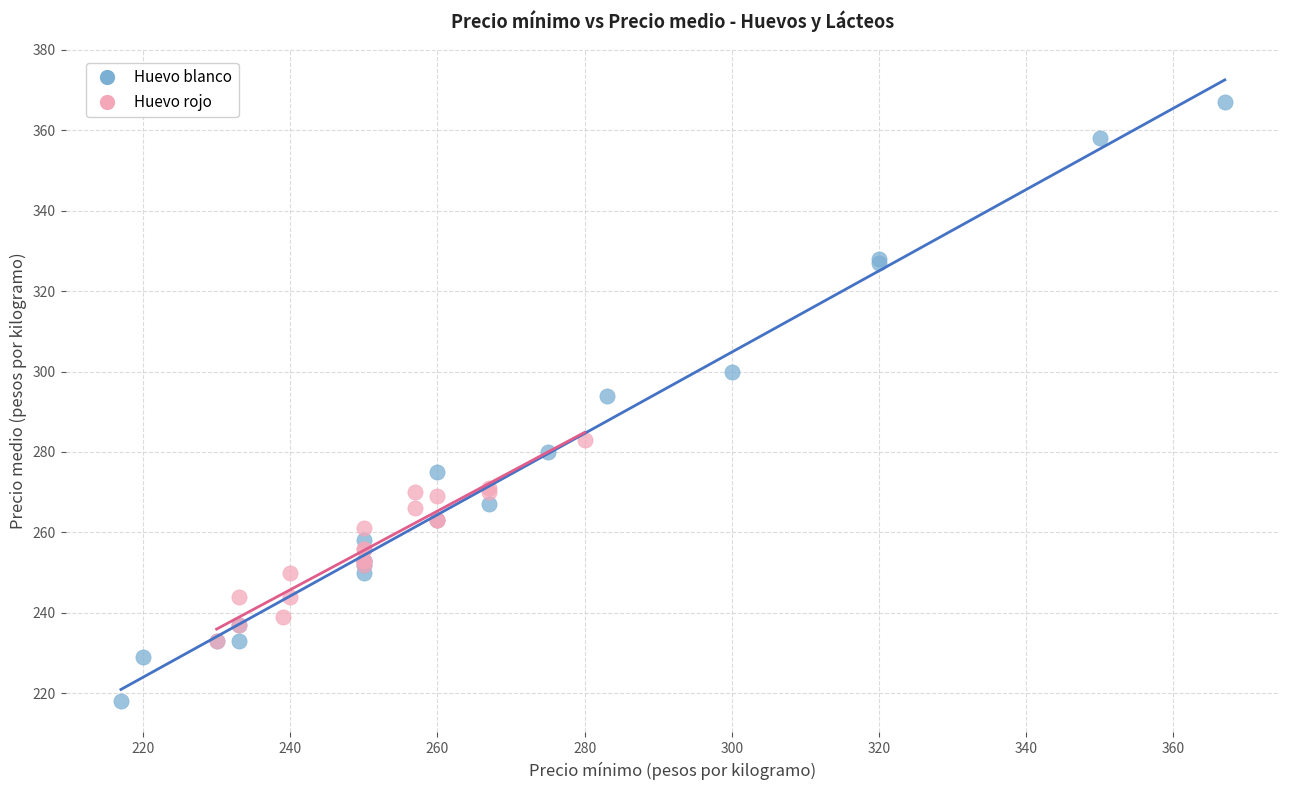

Which series reaches the minimum Y coordinate?

Huevo blanco